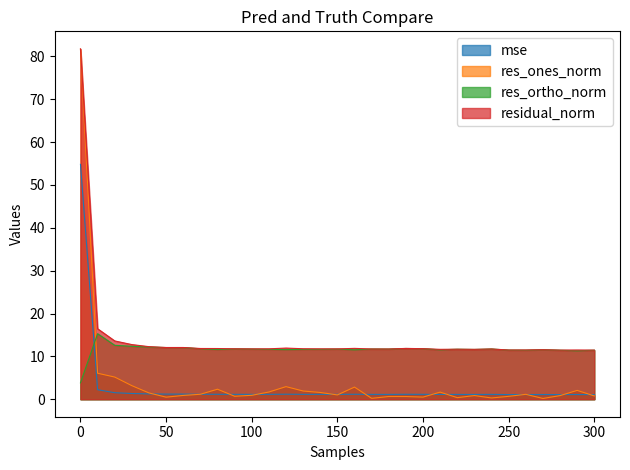

Reading left to right, what are all the values shown in this chart?

mse: 0=54.8	10=2.2	20=1.5	30=1.3	40=1.2	50=1.2	60=1.2	70=1.1	80=1.1	90=1.1	100=1.1	110=1.1	120=1.2	130=1.1	140=1.1	150=1.1	160=1.2	170=1.1	180=1.1	190=1.2	200=1.1	210=1.1	220=1.1	230=1.1	240=1.1	250=1.1	260=1.1	270=1.1	280=1.1	290=1.1	300=1.1
res_ones_norm: 0=81.7	10=6.1	20=5.2	30=3.2	40=1.5	50=0.5	60=0.9	70=1.2	80=2.3	90=0.7	100=0.9	110=1.7	120=2.9	130=1.9	140=1.6	150=1.0	160=2.8	170=0.2	180=0.6	190=0.6	200=0.5	210=1.7	220=0.4	230=0.8	240=0.3	250=0.7	260=1.1	270=0.2	280=0.8	290=2.1	300=0.8
res_ortho_norm: 0=3.8	10=15.3	20=12.6	30=12.3	40=12.2	50=12.1	60=12.0	70=11.8	80=11.6	90=11.7	100=11.7	110=11.6	120=11.6	130=11.6	140=11.6	150=11.7	160=11.5	170=11.7	180=11.7	190=11.8	200=11.8	210=11.5	220=11.7	230=11.6	240=11.7	250=11.5	260=11.4	270=11.6	280=11.4	290=11.3	300=11.4
residual_norm: 0=81.8	10=16.4	20=13.6	30=12.7	40=12.3	50=12.1	60=12.1	70=11.8	80=11.8	90=11.8	100=11.7	110=11.8	120=11.9	130=11.8	140=11.8	150=11.7	160=11.9	170=11.7	180=11.7	190=11.9	200=11.8	210=11.6	220=11.7	230=11.6	240=11.7	250=11.5	260=11.5	270=11.6	280=11.5	290=11.5	300=11.5